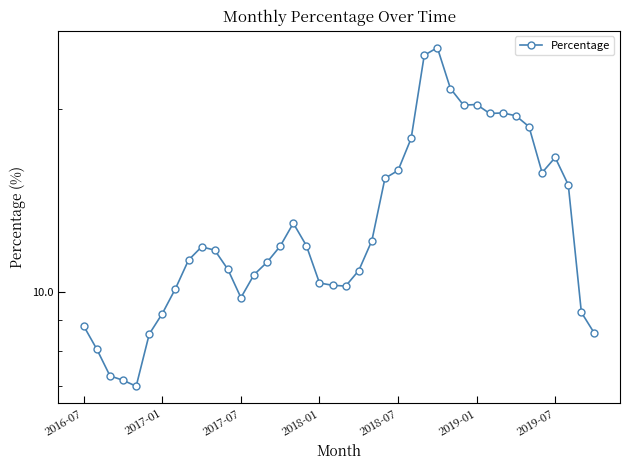

How many interior local valleys (lower than both neighbors) does the data have?

6